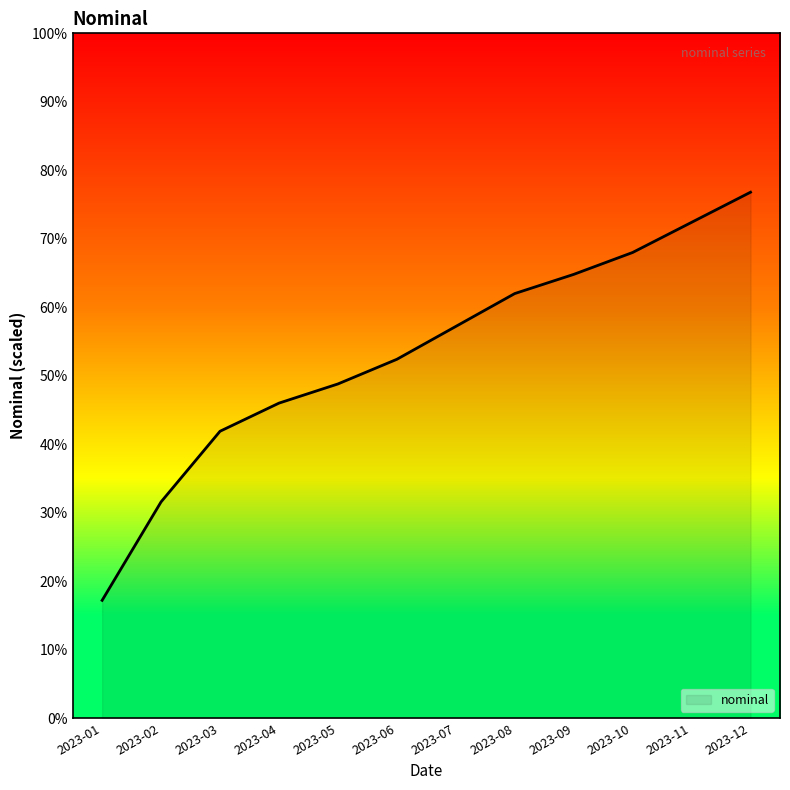

What is the approximate value at 2023-02?

31.6